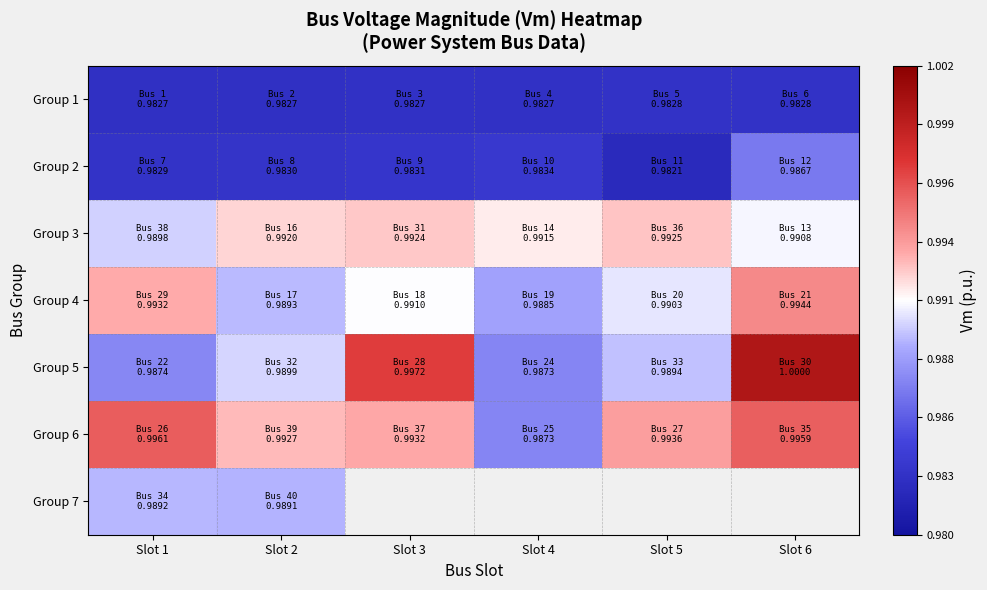

Which has a higher value, Slot 2 or Slot 1?

Slot 2